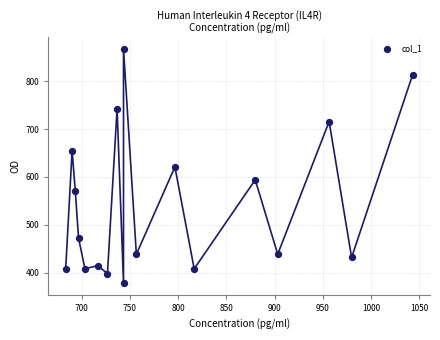

What is the range of Y values (max minus min)?

489.4